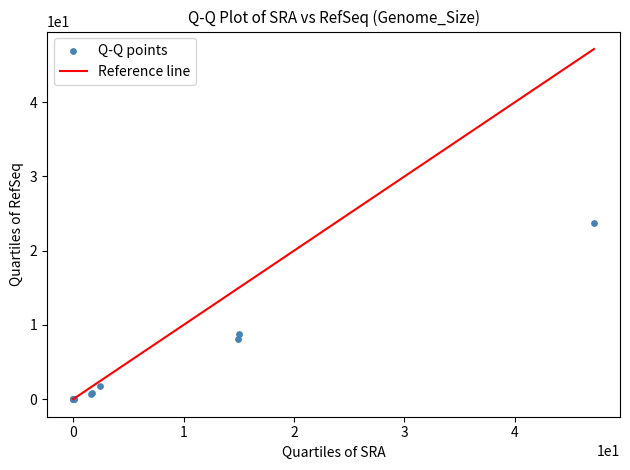

What Y value in the scatter plot is closest to 11?

8.8